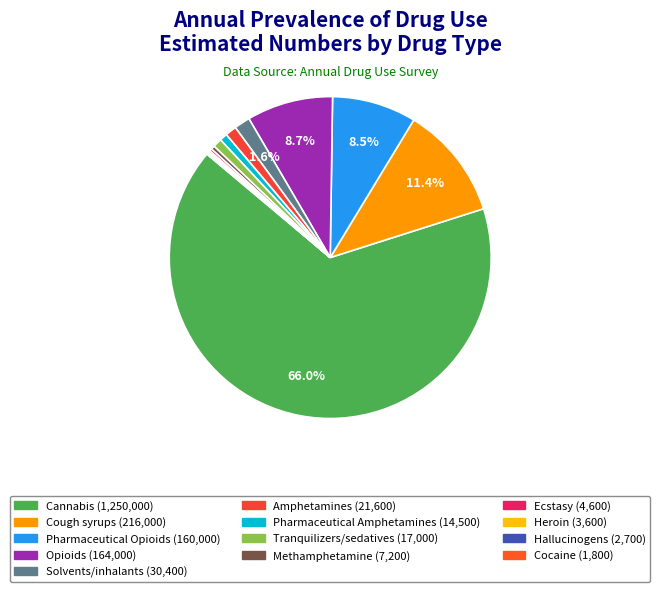

Is there any slice that represents more than half of the pie?

Yes